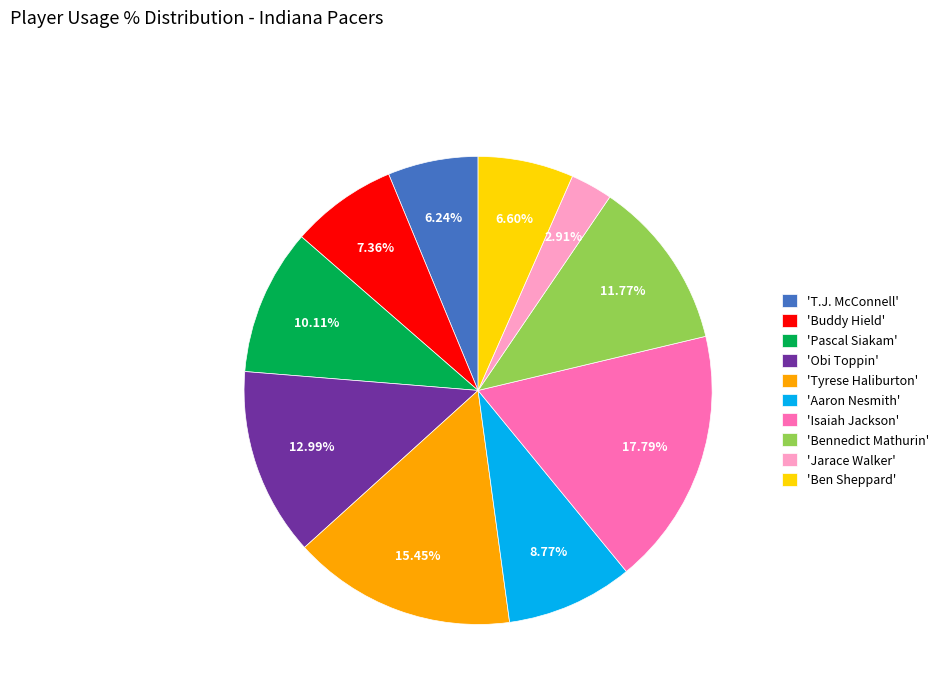

Count the number of slices in the pie.

10